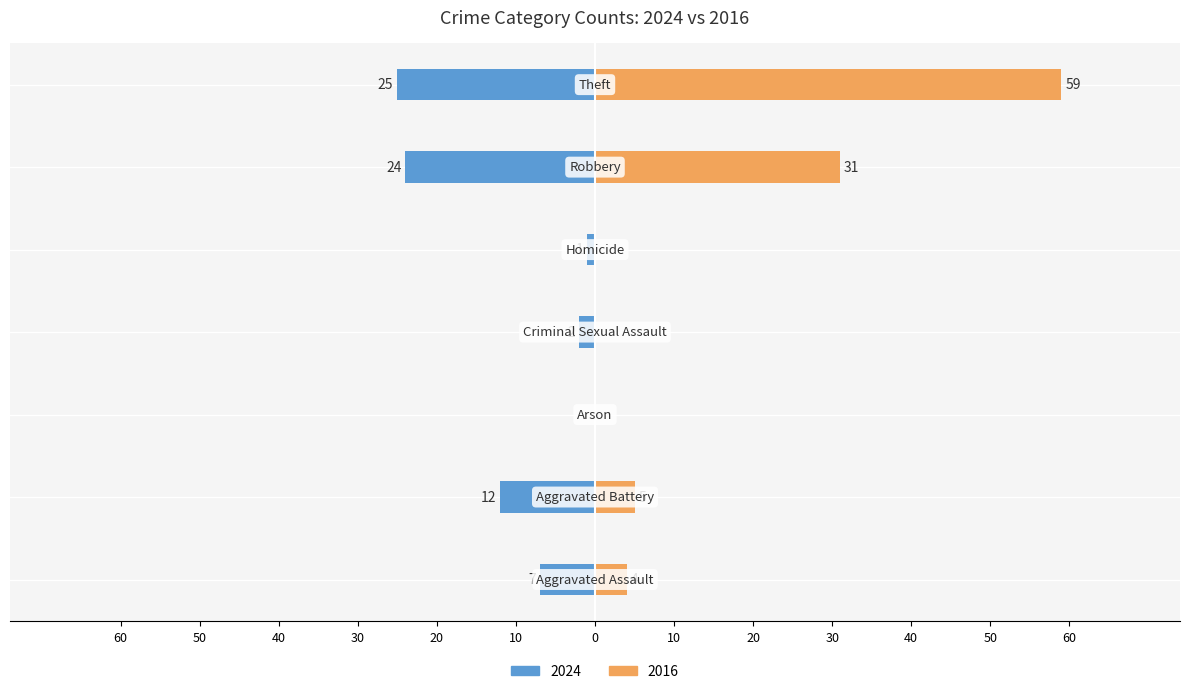

What is the greatest value displayed?

59